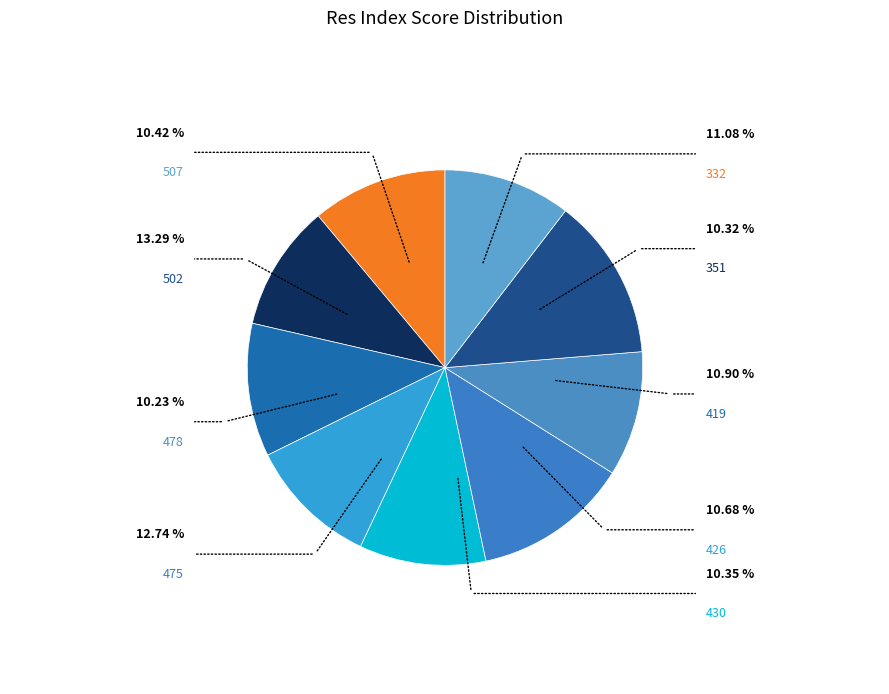

How many slices are in this pie chart?

9